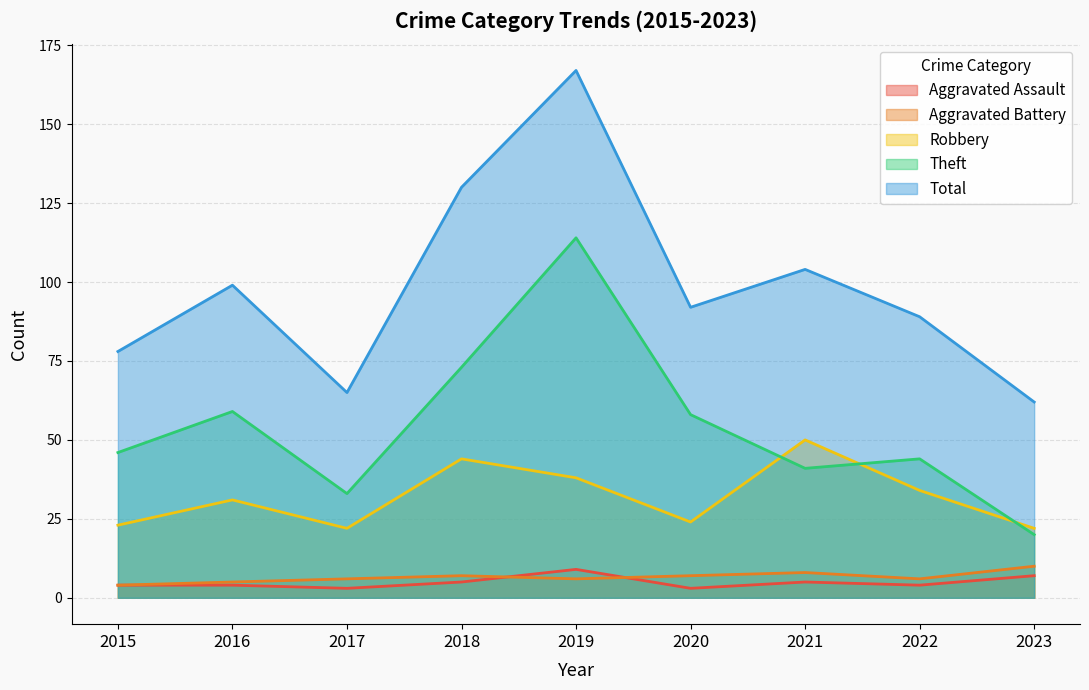

True or false: Robbery has a value of 23 at 2015.

True